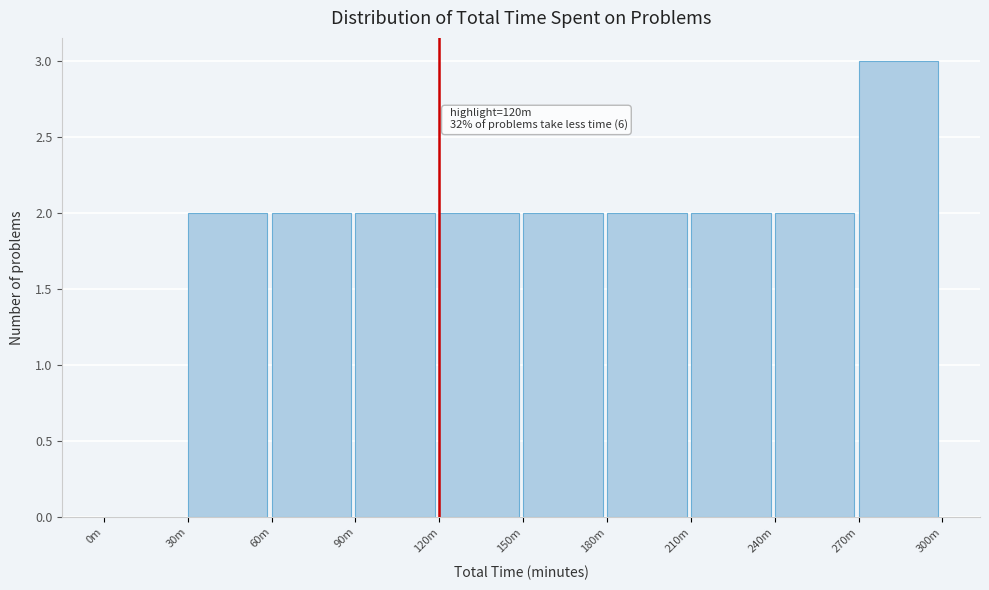

Reading right to left, transcribe all the data shown in this chart.

270m=3	240m=2	210m=2	180m=2	150m=2	120m=2	90m=2	60m=2	30m=2	0m=0